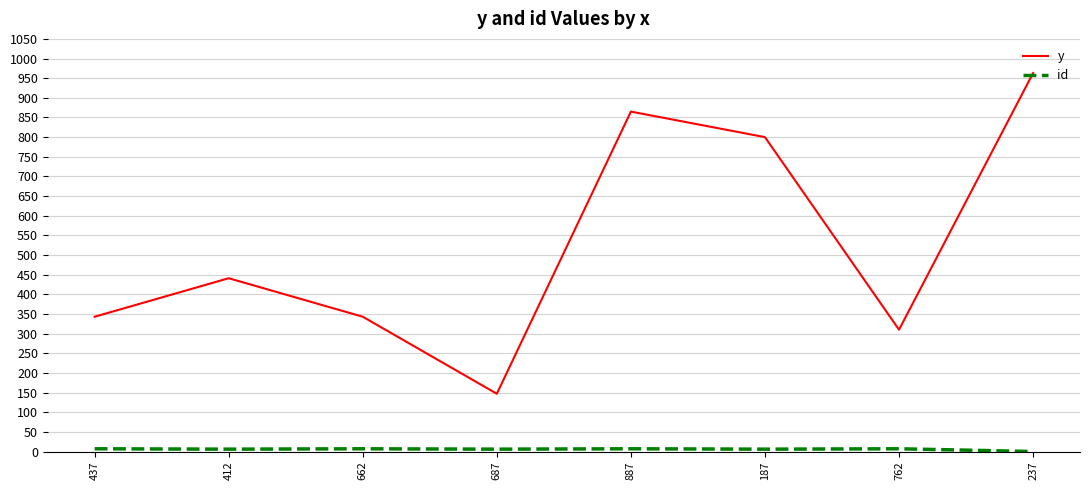

The y series shows 253 at 187. True or false?

False